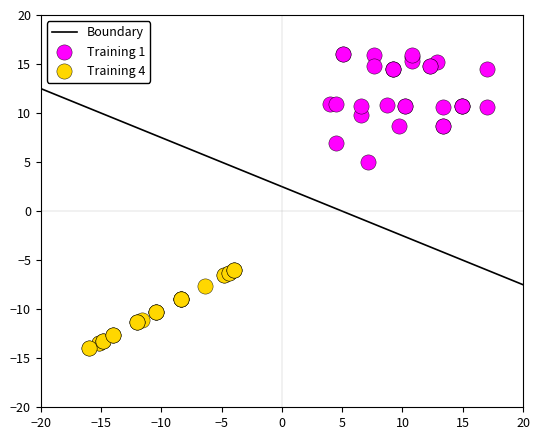

Which series has the widest spread of Y values?

Training 1